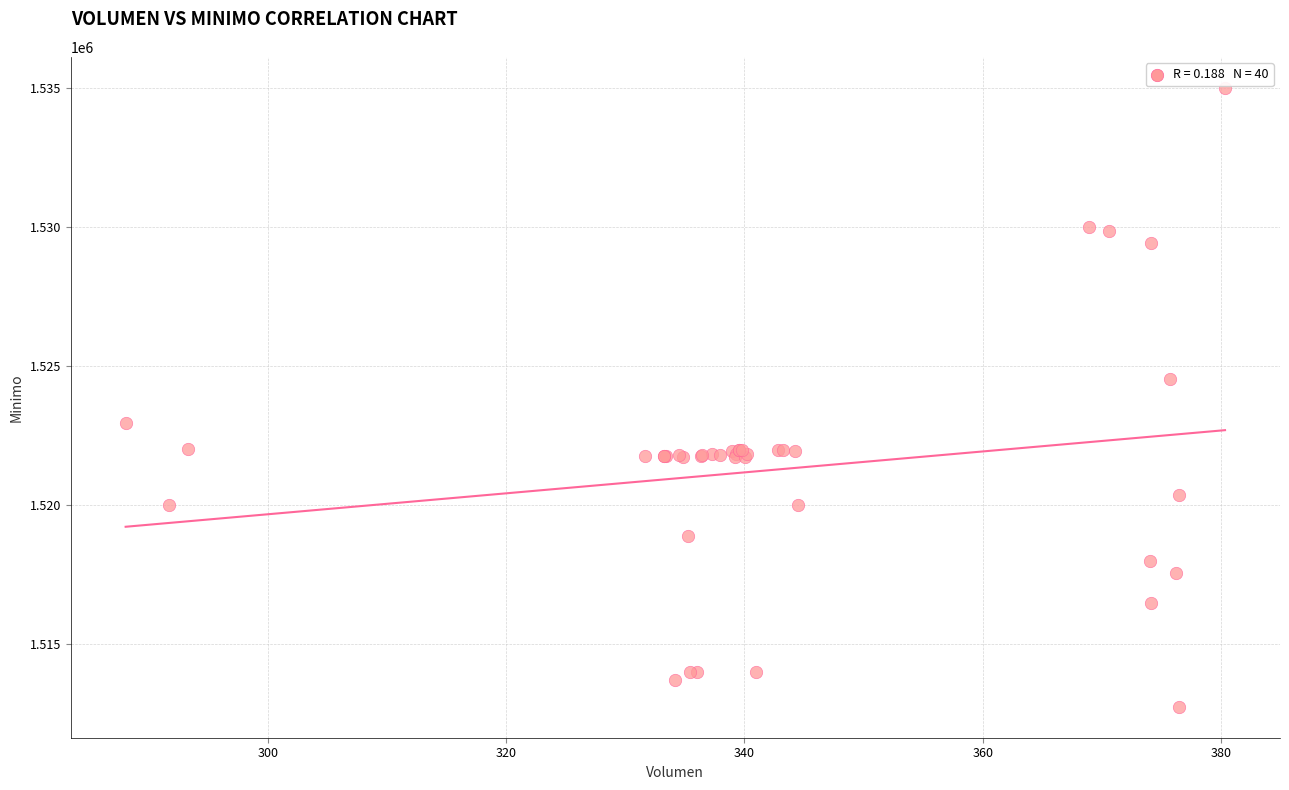

What Y value in the scatter plot is closest to 1523862?

1524513